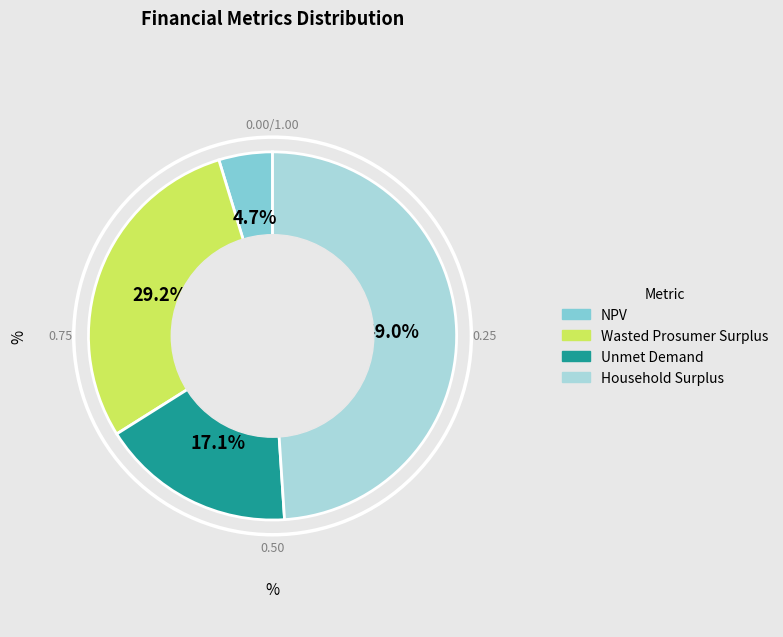

To the nearest percent, what percentage of the pie is Household Surplus?

49%